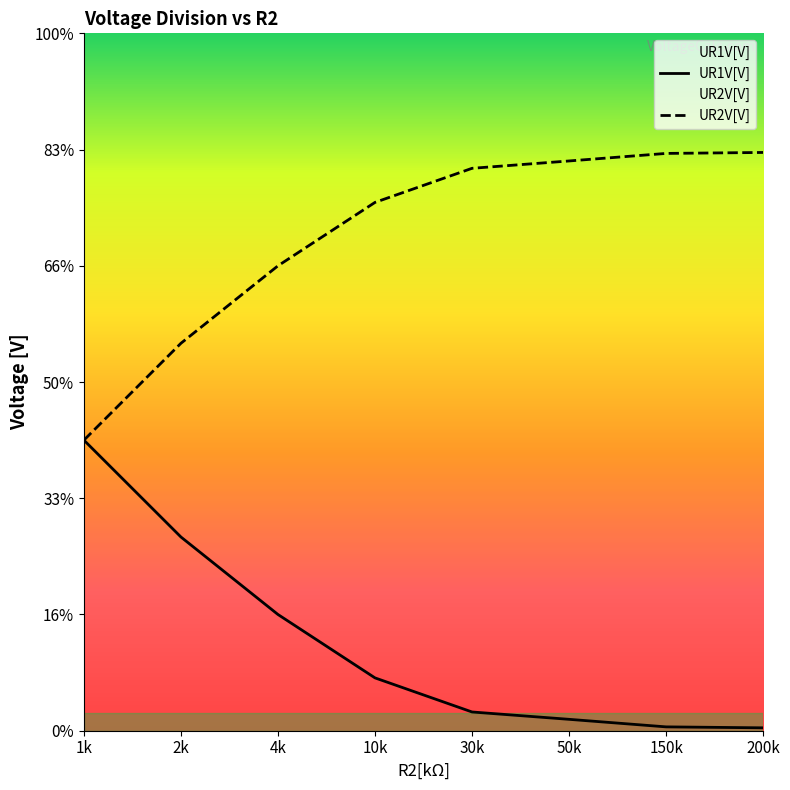

Is it true that UR2V[V] equals 1.8 at 30k?

False